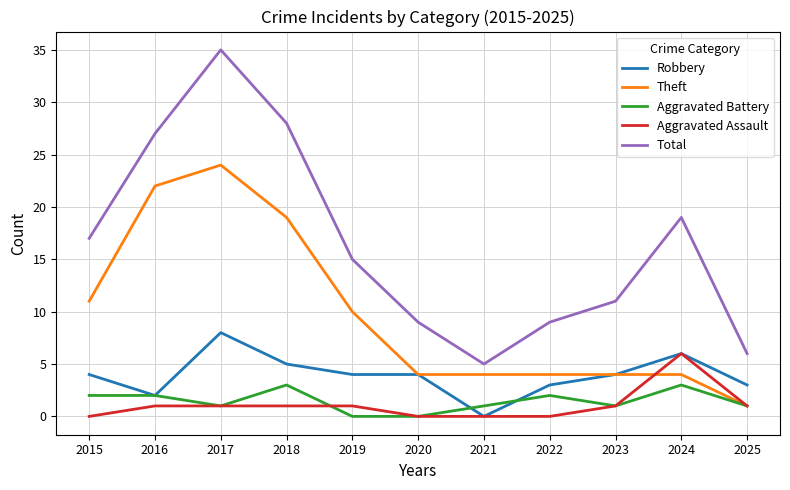

True or false: Aggravated Battery has more than 2 interior local peaks.

True